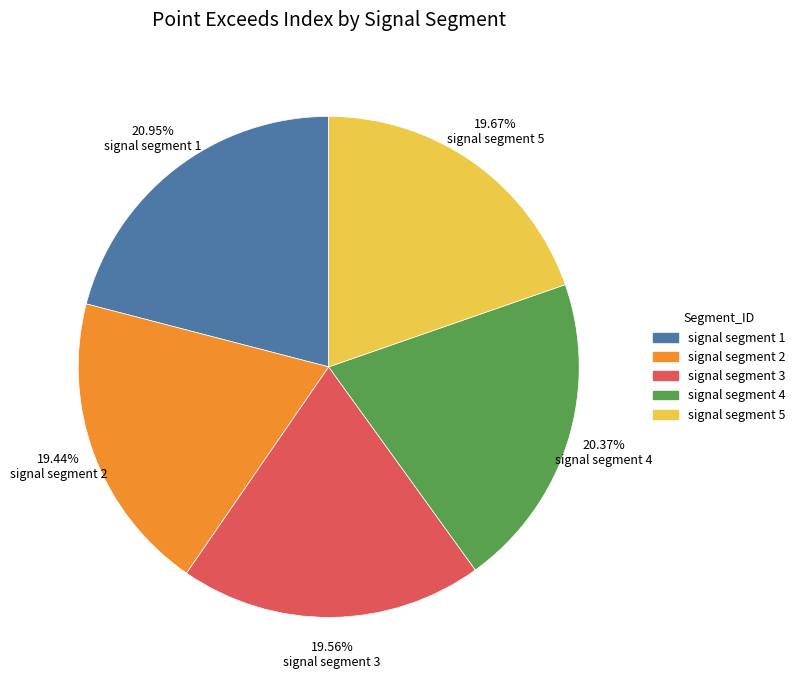

To the nearest percent, what is the difference between the largest and smallest slice percentages?

2%